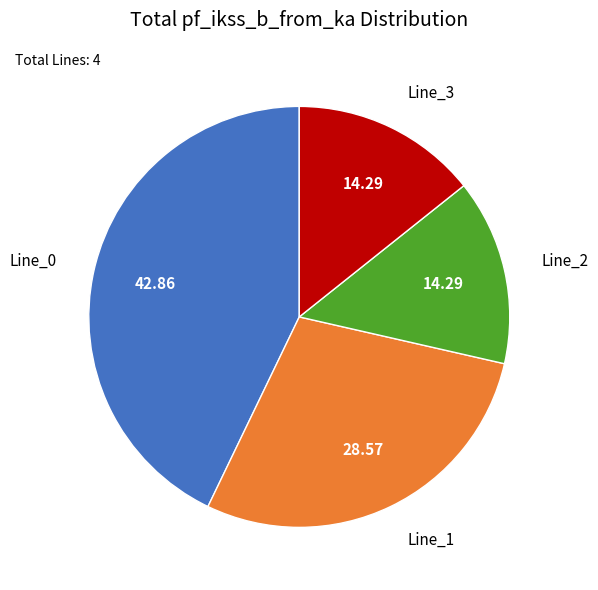

Does any single category account for the majority?

No